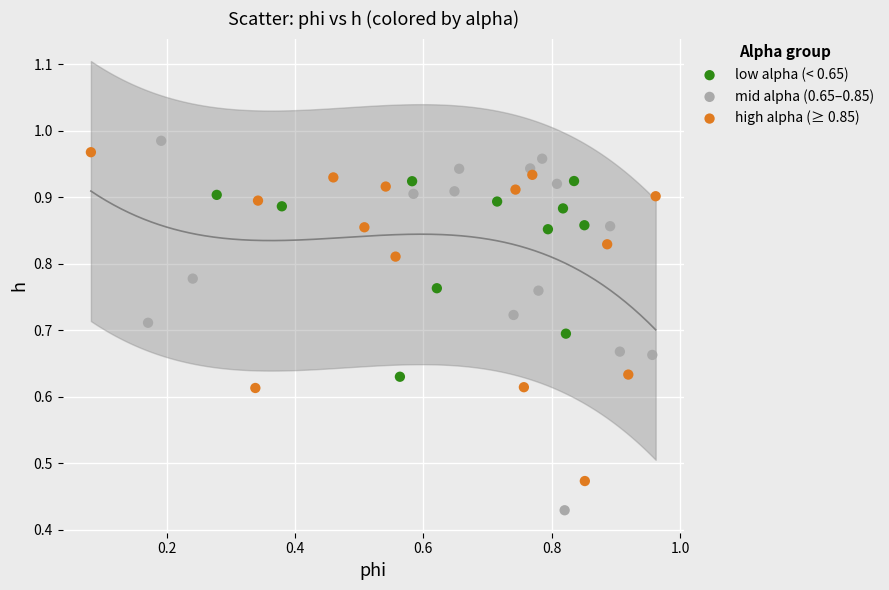

Which series has the largest Y range (max minus min)?

mid alpha (0.65–0.85)